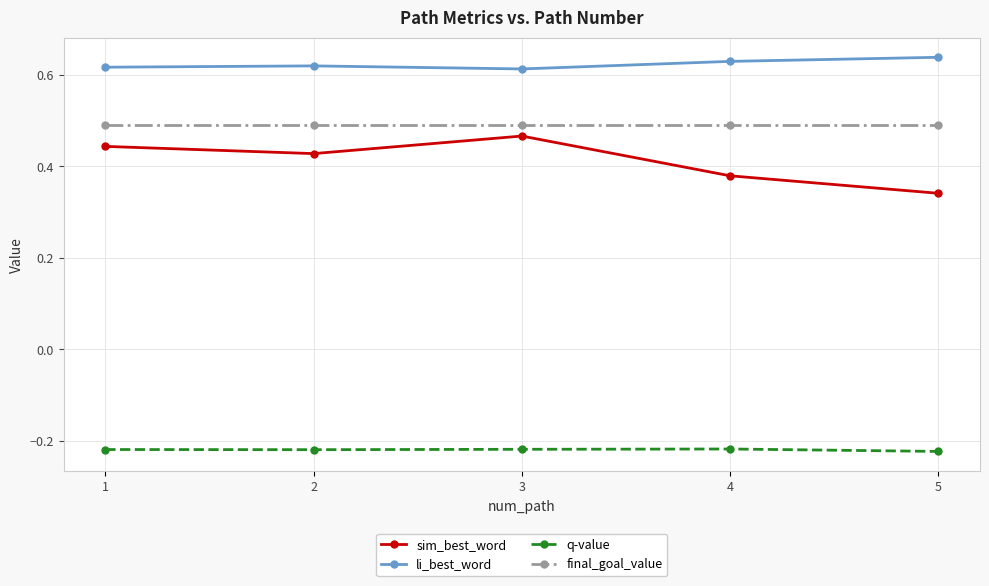

What is the difference between the highest and lowest values at 4?

0.8